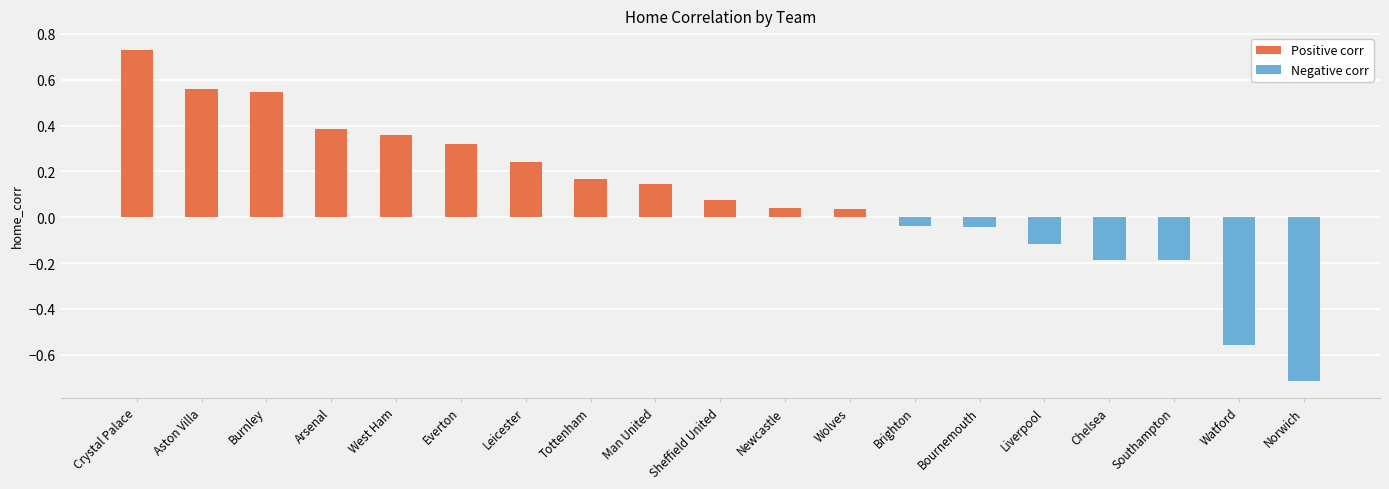

Where does the data first go above 0?

Crystal Palace